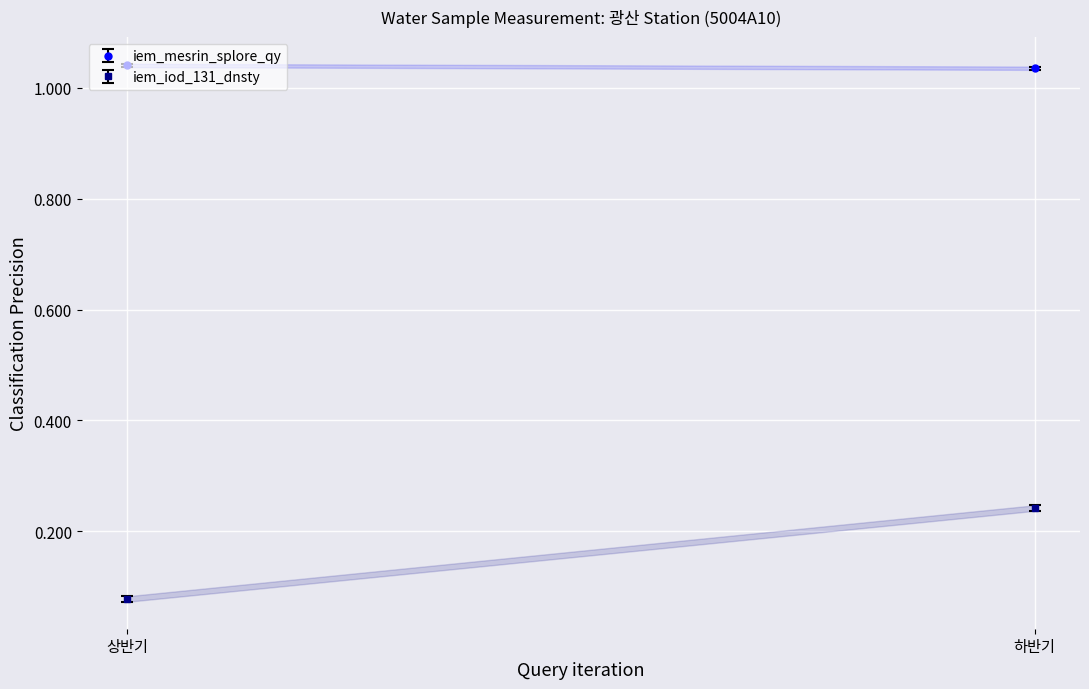

The value of iem_mesrin_splore_qy at 20181023 is 1.7. True or false?

False